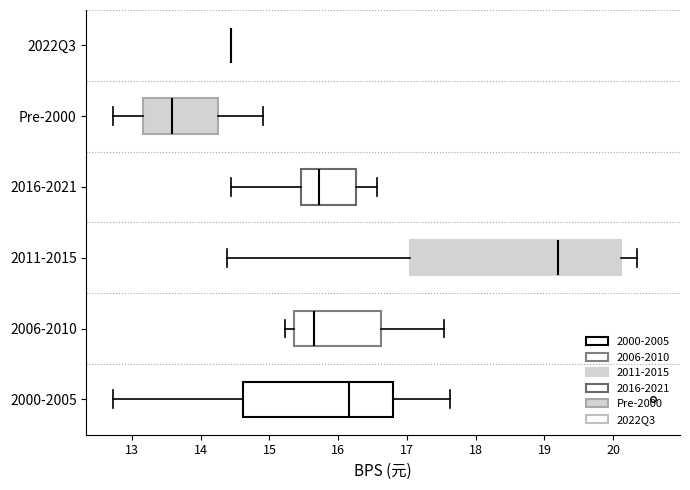

Comparing the boxes themselves (not the whiskers), which one is the widest?

2011-2015